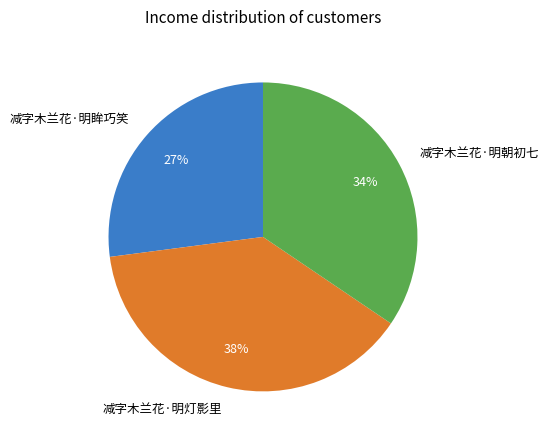

Which has a higher value, 减字木兰花·明灯影里 or 减字木兰花·明眸巧笑?

减字木兰花·明灯影里